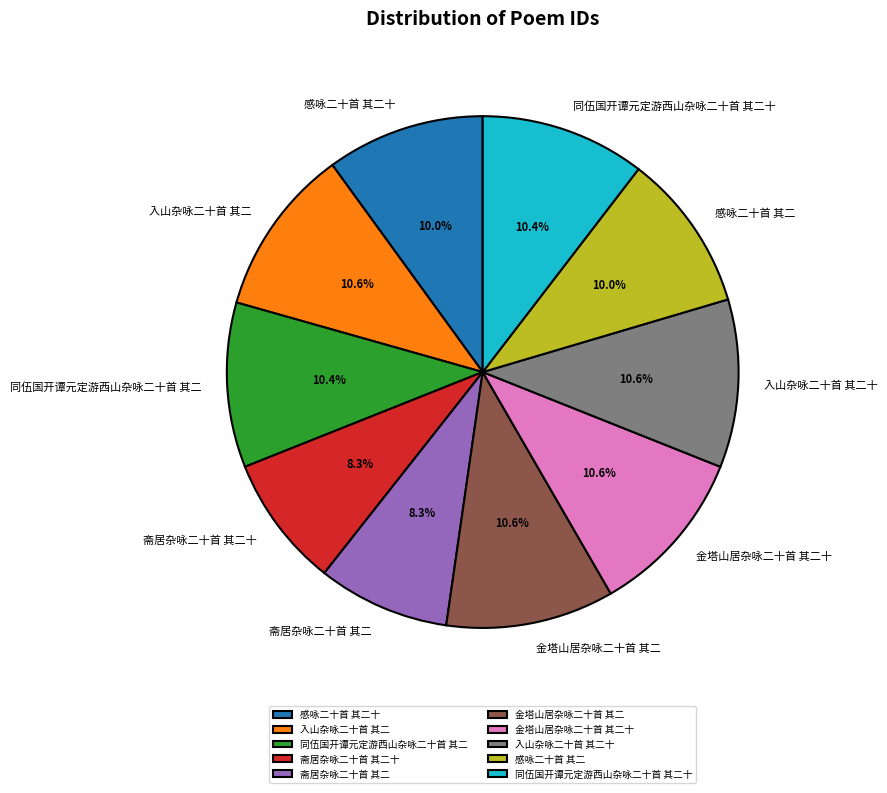

To the nearest percent, what is the difference between the 斋居杂咏二十首 其二 and 金塔山居杂咏二十首 其二十 slice percentages?

2%